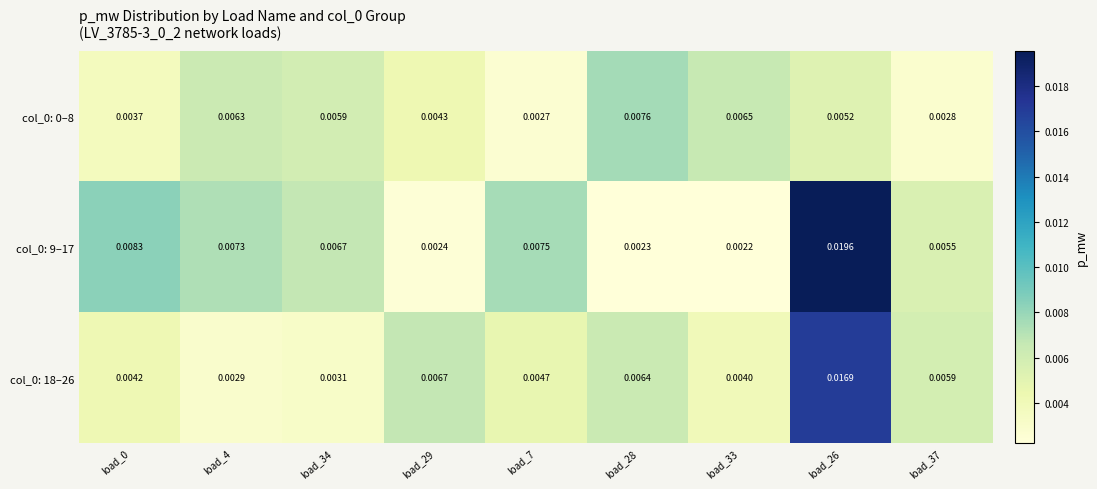

Is the value of col_0: 0–8 at load_34 greater than the value of col_0: 18–26 at load_34?

Yes